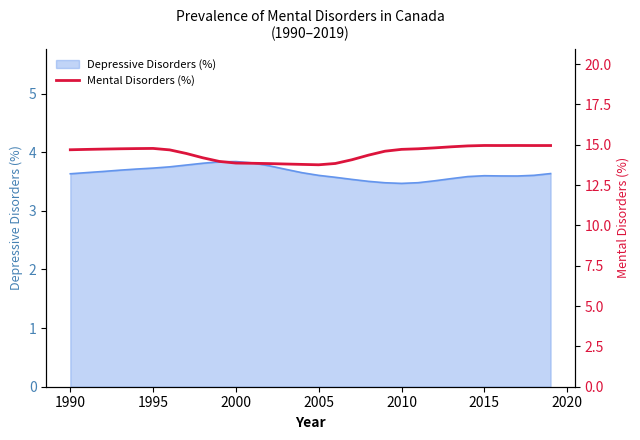

What is the sum of all values?

434.4